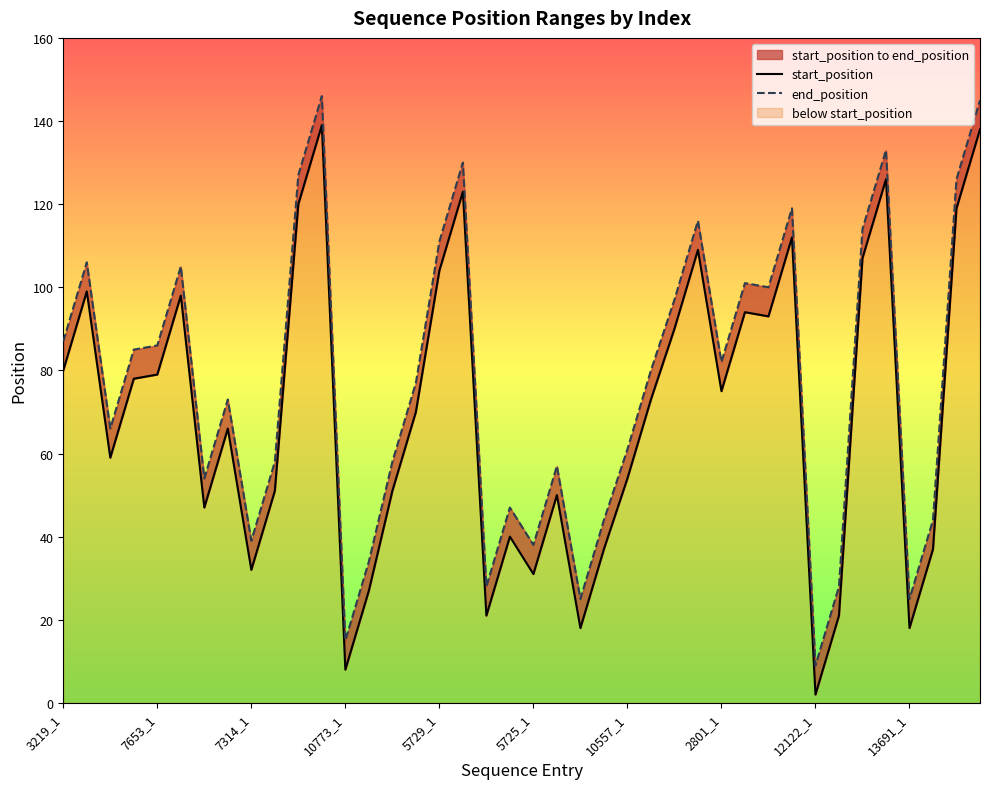

True or false: end_position and start_position intersect in this chart.

False